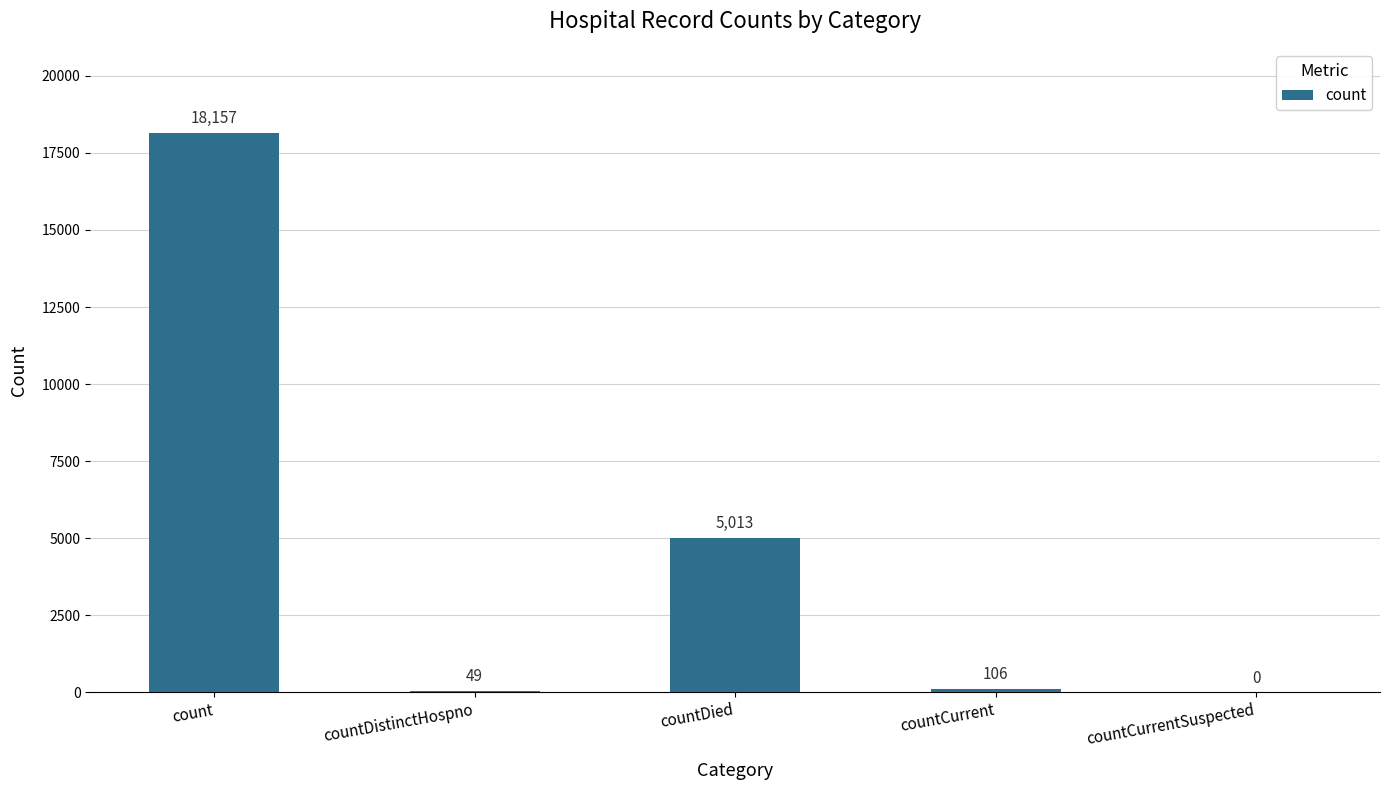

Where is the data nearest to the value 9078?

countDied